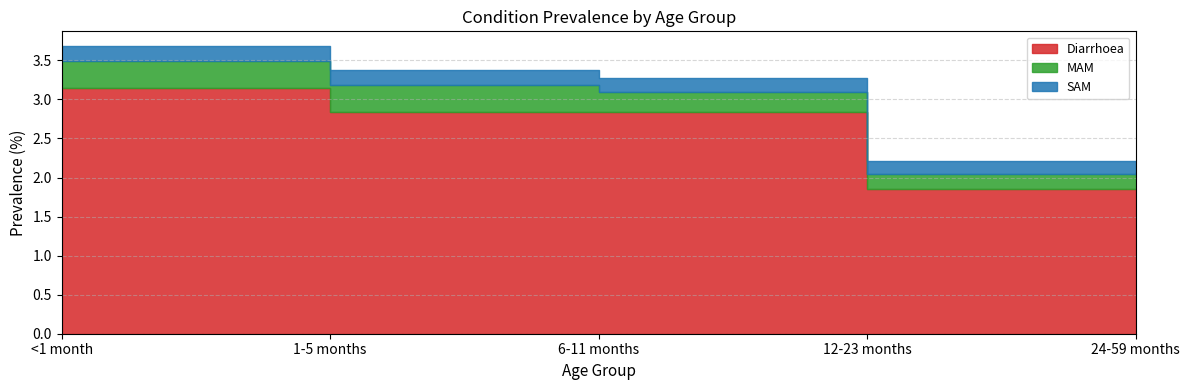

Reading left to right, what are all the values shown in this chart?

Diarrhoea: 3.2	2.8	2.8	1.9	1.9
MAM: 0.3	0.3	0.3	0.2	0.2
SAM: 0.2	0.2	0.2	0.2	0.1